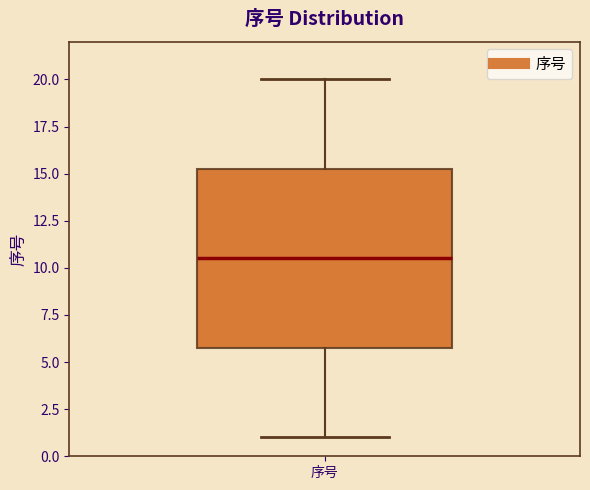

Read this box plot against the y-axis: the position of the median line, the range covered by the box, and the ends of both whiskers. The values are not printed on the chart, so give them approximately, as read against the axis.

median 10.5, box 6.0 to 15.5, whiskers 1.0 to 20.0